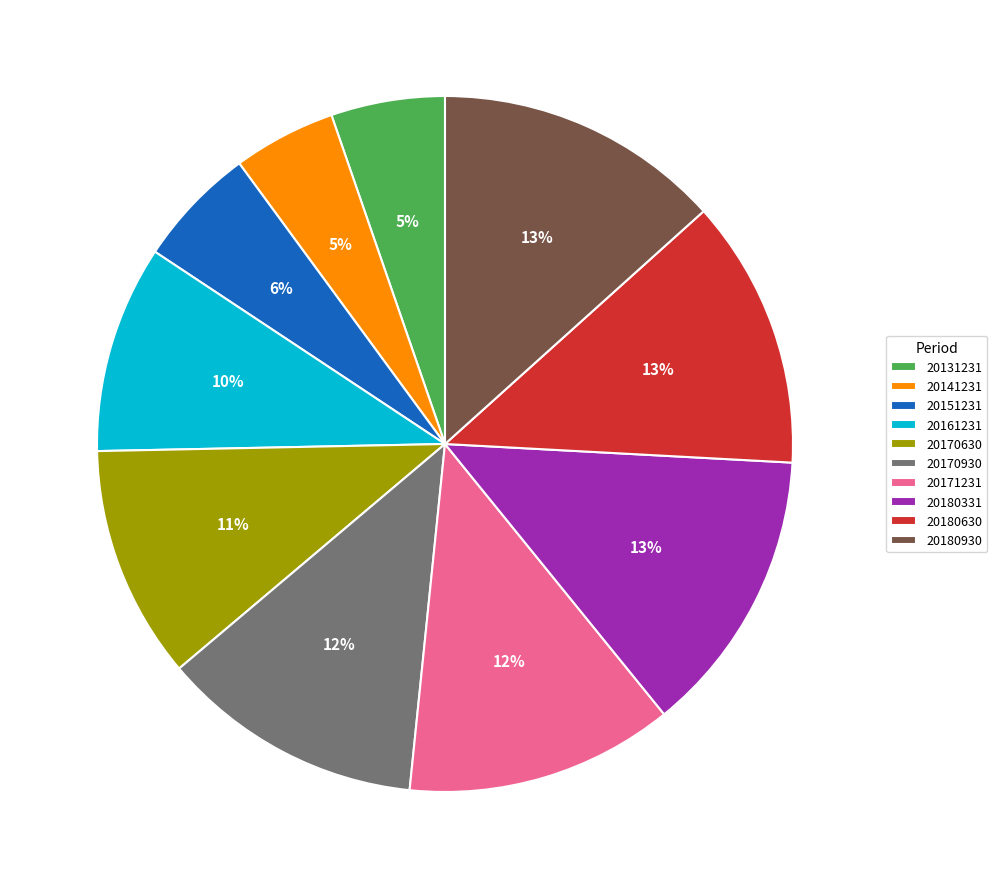

To the nearest percent, what is the average slice percentage?

10%